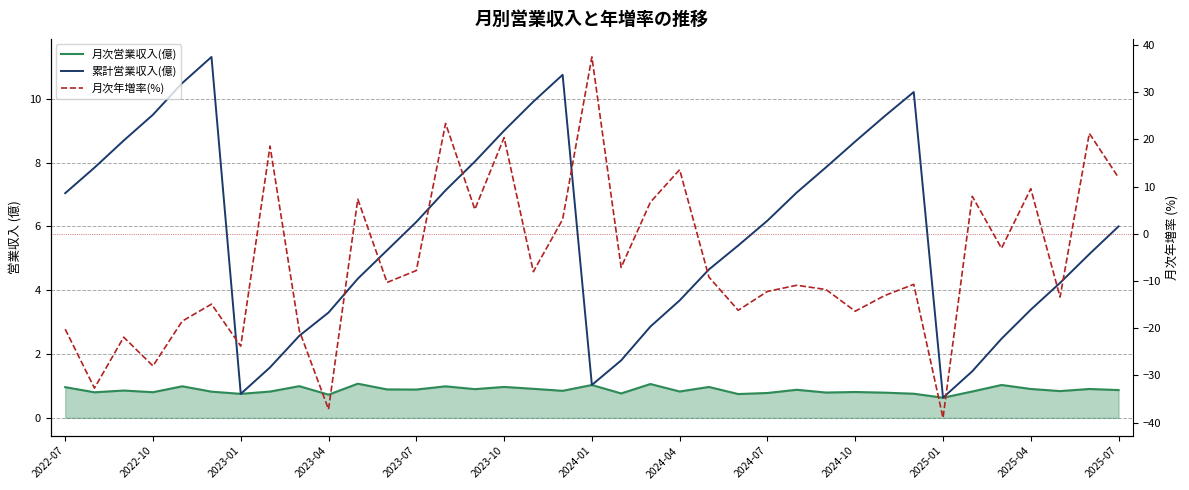

Which series has the largest total across all categories?

累計営業収入(億)